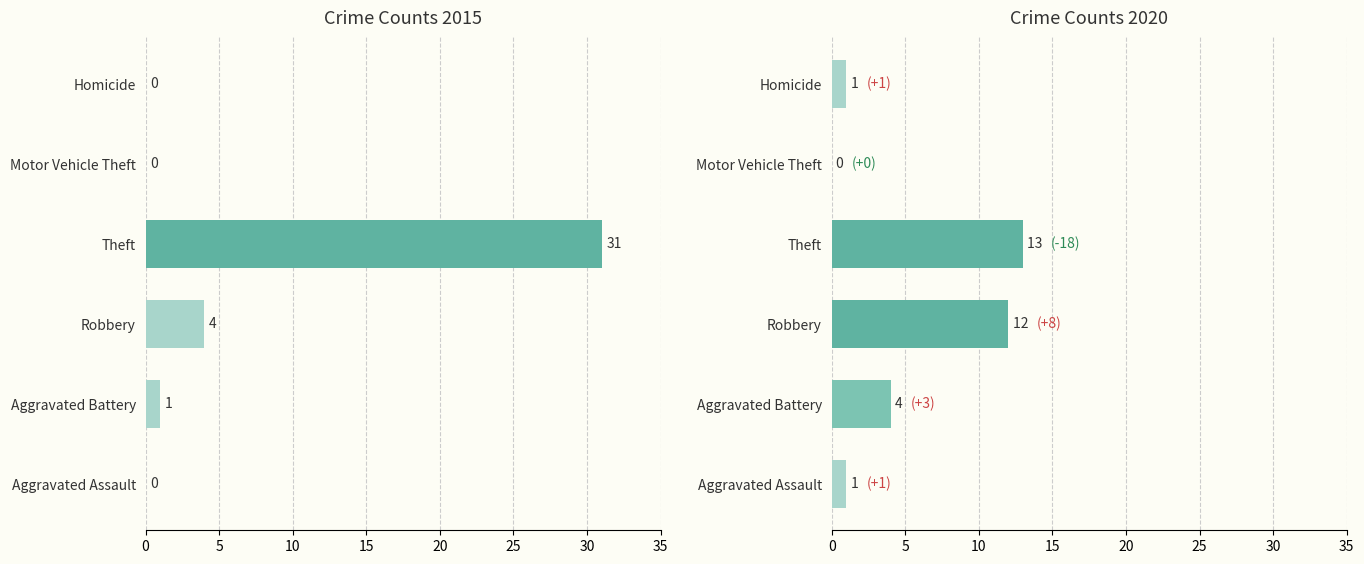

What is the label of the 3rd bar from the left?

Robbery